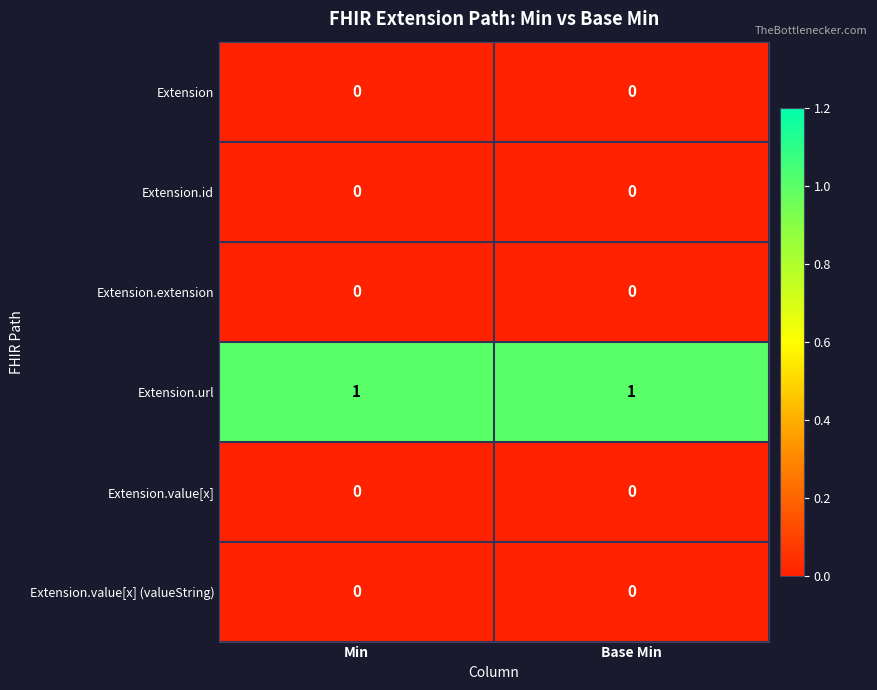

How many categories are shown in the chart?

2